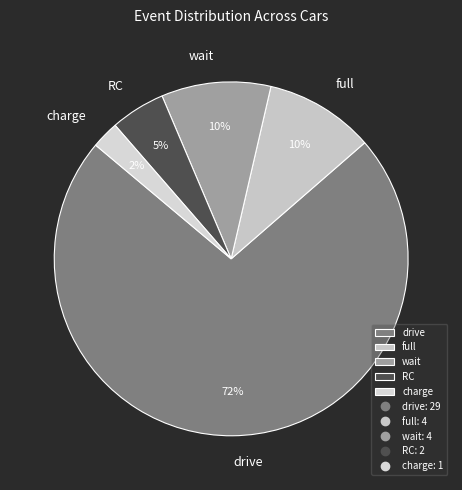

To the nearest percent, what portion does charge represent?

2%